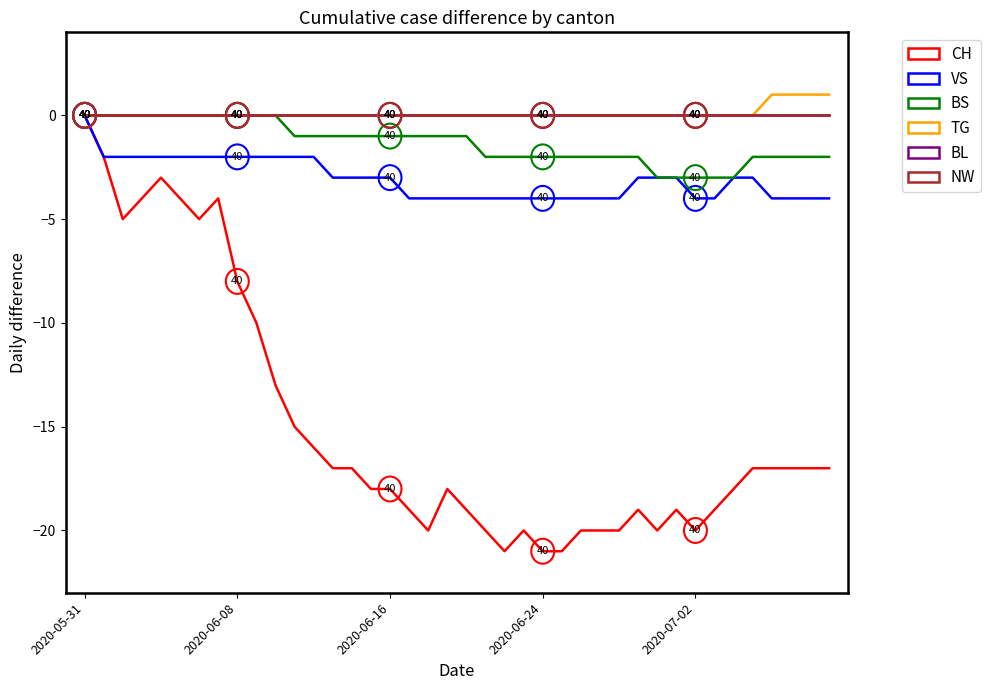

At which label is TG closest to 0?

2020-05-31